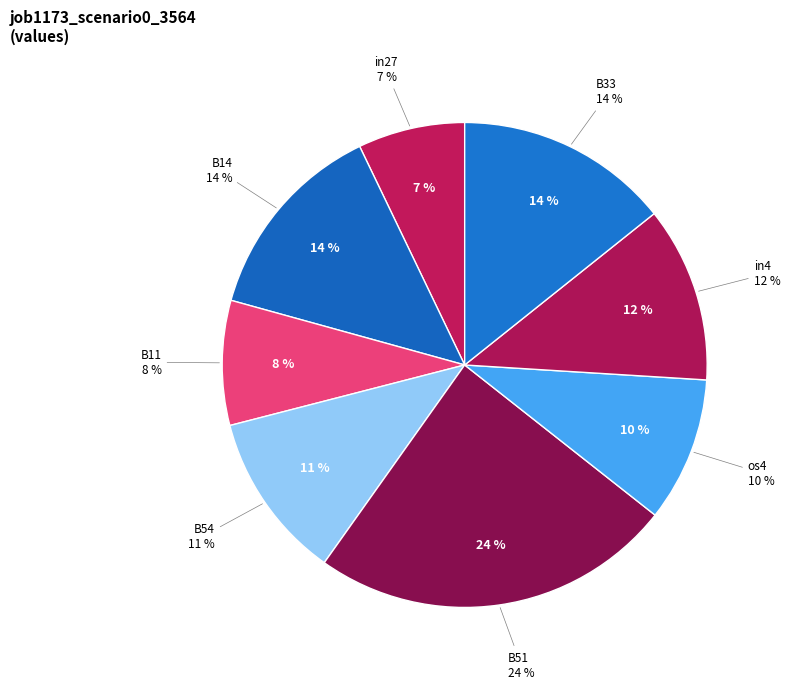

Which has a higher value, B14 or B54?

B14